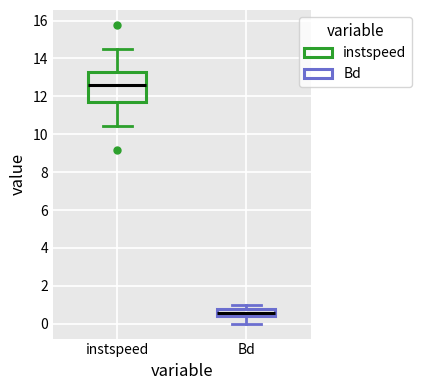

Reading left to right, transcribe this box plot: for each box, give where its median line is, the range the box spans, and where its two whiskers end, as read against the y-axis. The values are not printed on the chart, so give them approximately, as read against the axis.

instspeed: median 12.6, box 11.8 to 13.4, whiskers 10.4 to 14.6
Bd: median 0.6, box 0.4 to 0.8, whiskers 0.0 to 1.0